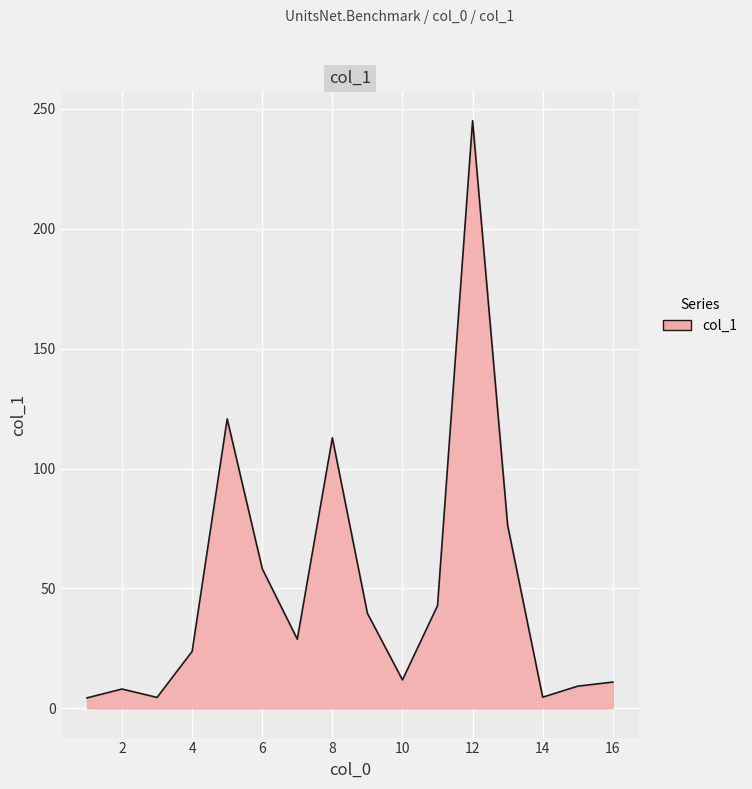

What is the difference between the maximum and minimum values?

240.8